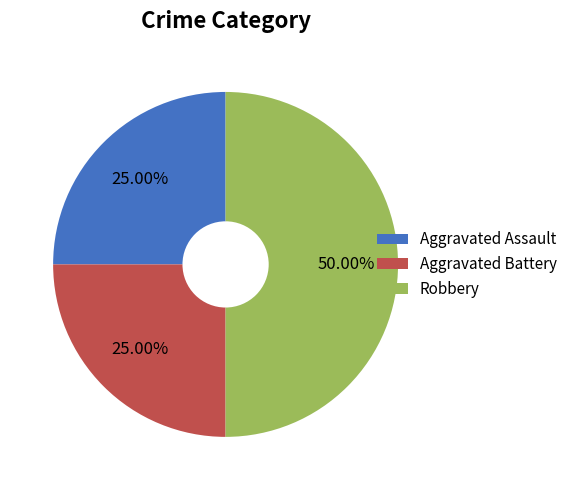

Is Aggravated Assault the majority of the pie?

No